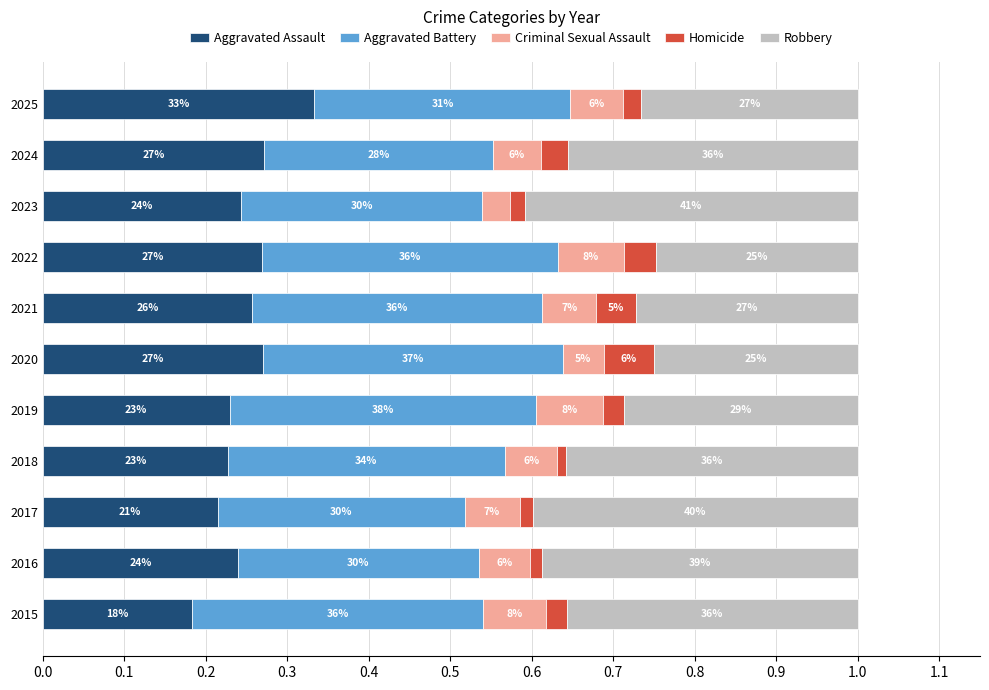

What are all the series names shown in the legend?

Aggravated Assault, Aggravated Battery, Criminal Sexual Assault, Homicide, Robbery